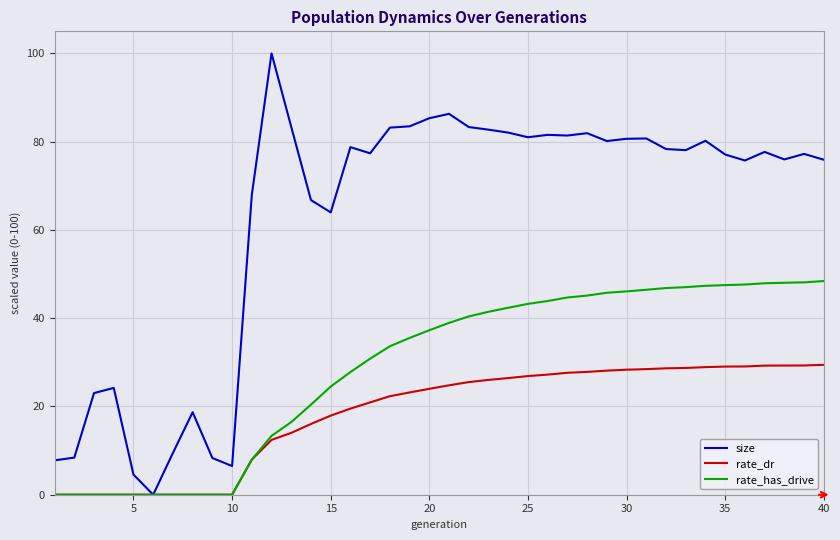

Rank the series by their average value, from lowest to highest.

rate_dr, rate_has_drive, size